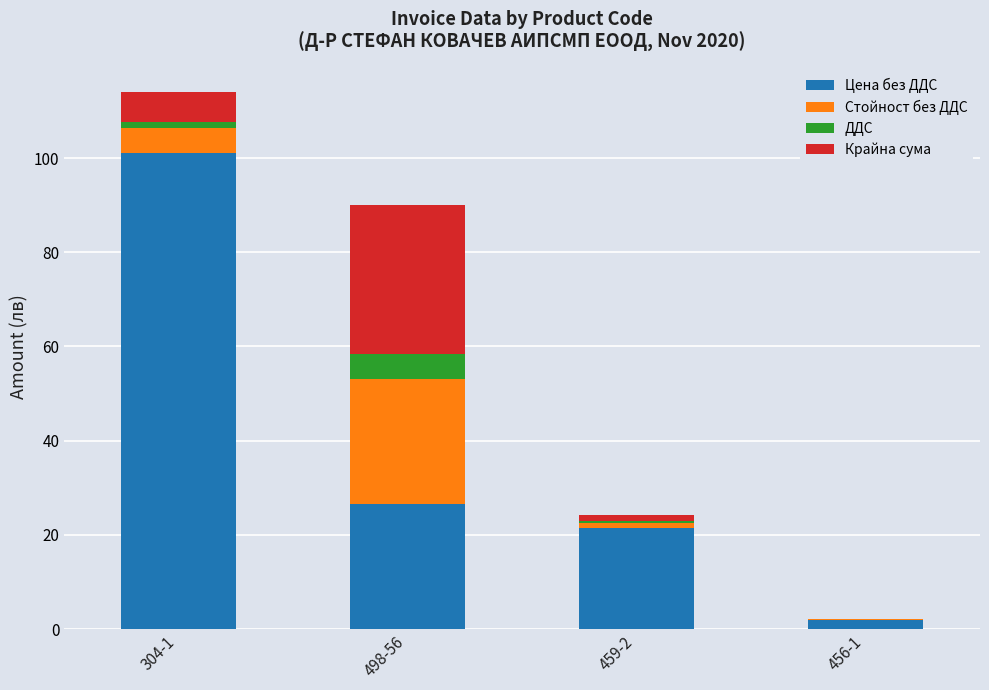

What is the total value across all series at 498-56?

90.1